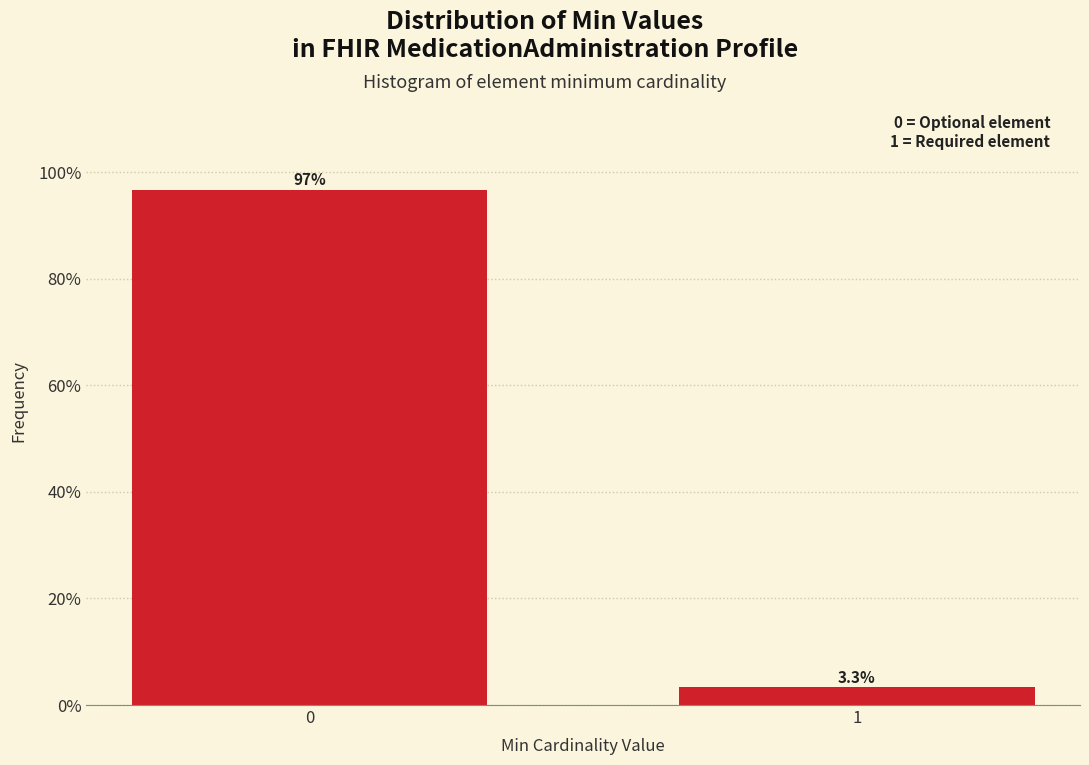

Reading left to right, transcribe all the data shown in this chart.

0=96.7	1=3.3